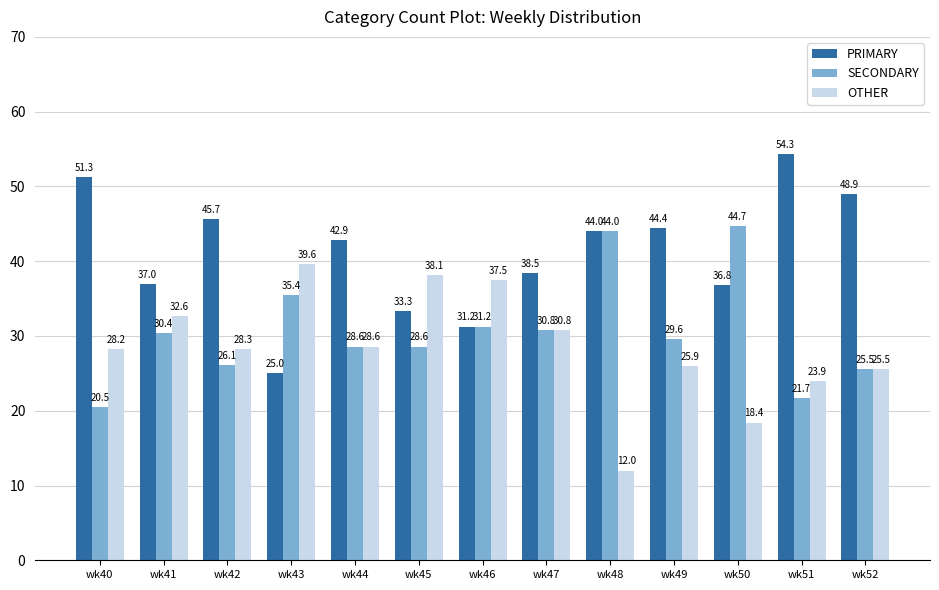

Is it true that OTHER equals 39.6 at wk43?

True